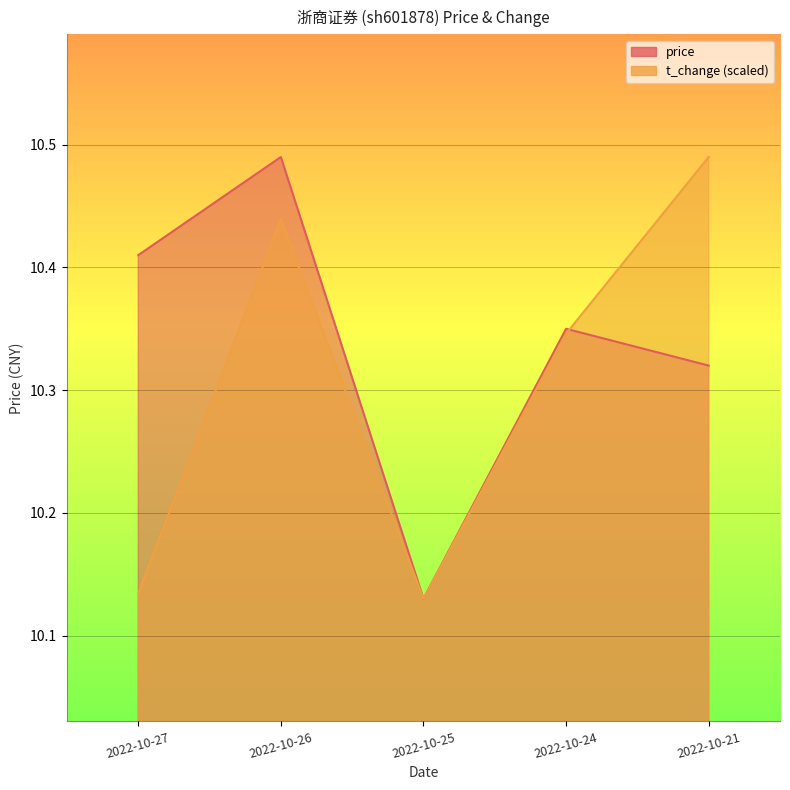

Which series has the widest spread of values?

price